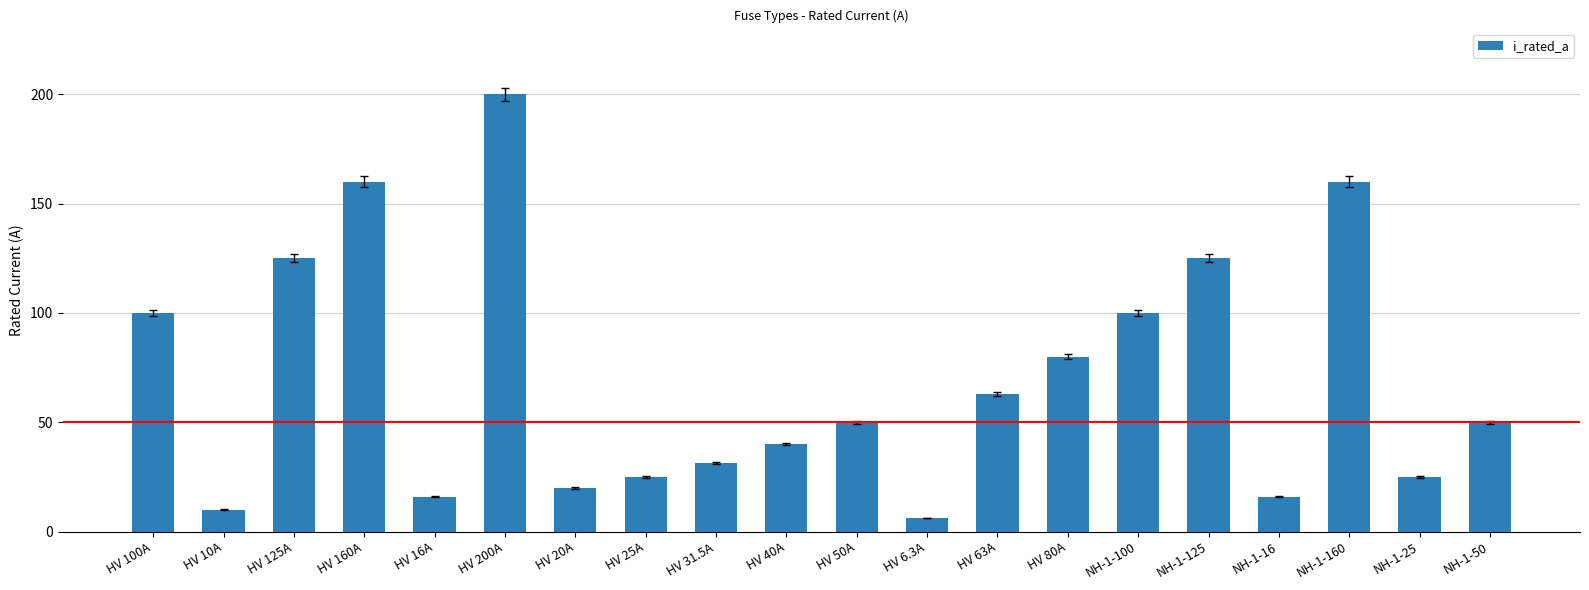

Between NH-1-100 and HV 63A, which is larger?

NH-1-100